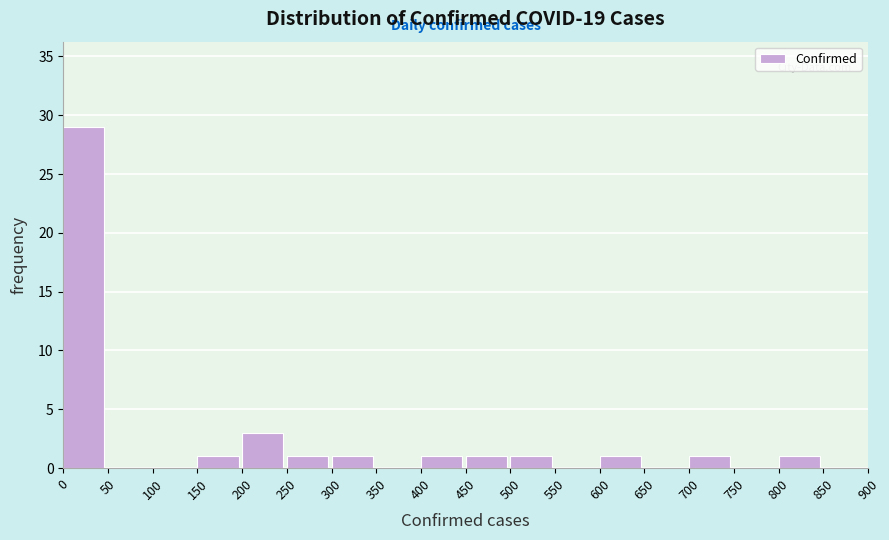

What is the height of the bar covering 800 to 850 on the x-axis? The values are not printed on the chart, so give them approximately, as read against the axis.

1